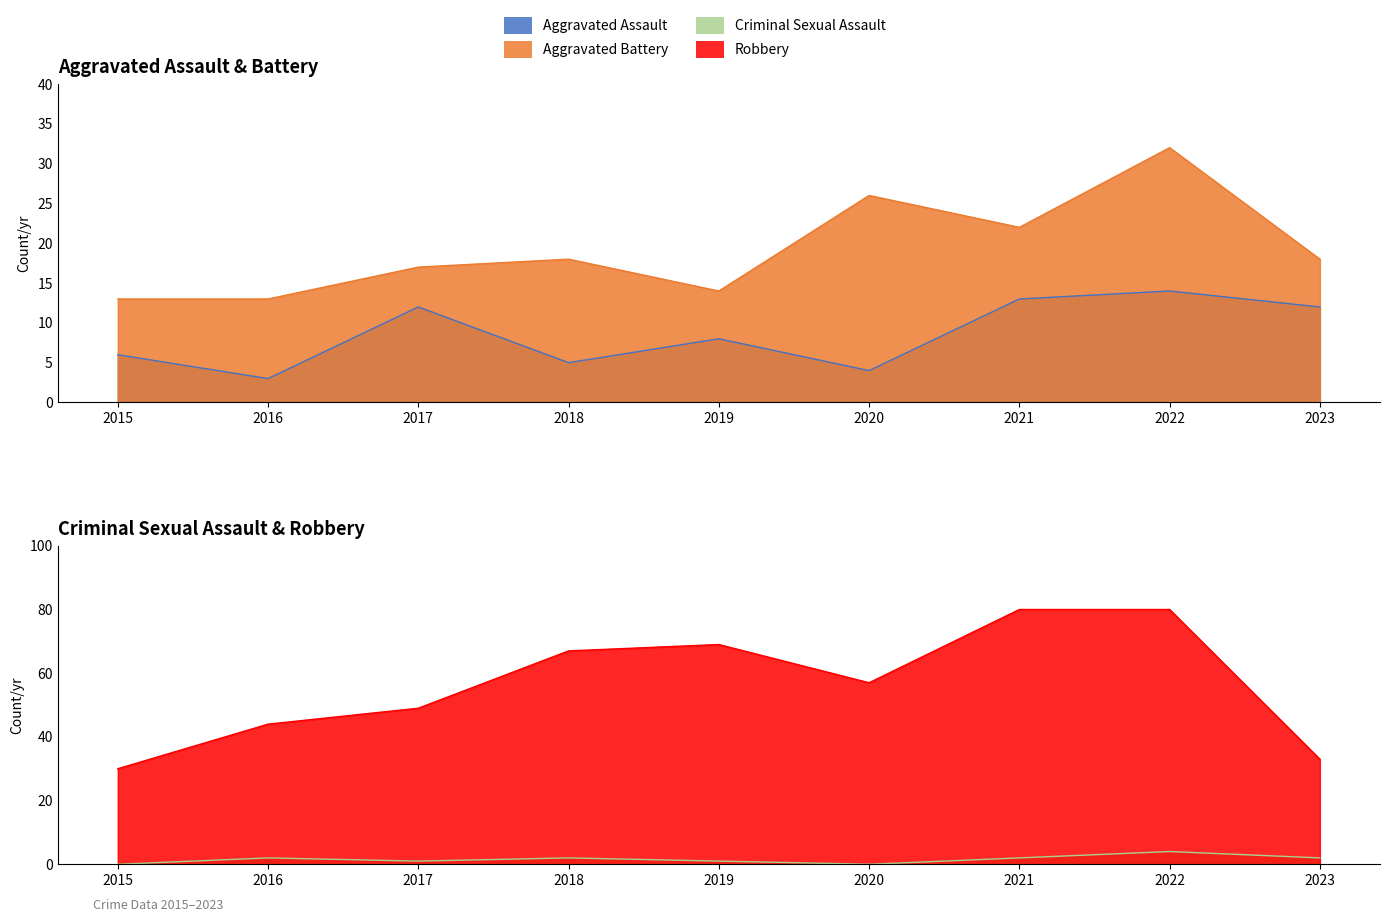

What is the difference between the maximum and second lowest values in the Robbery series?

47